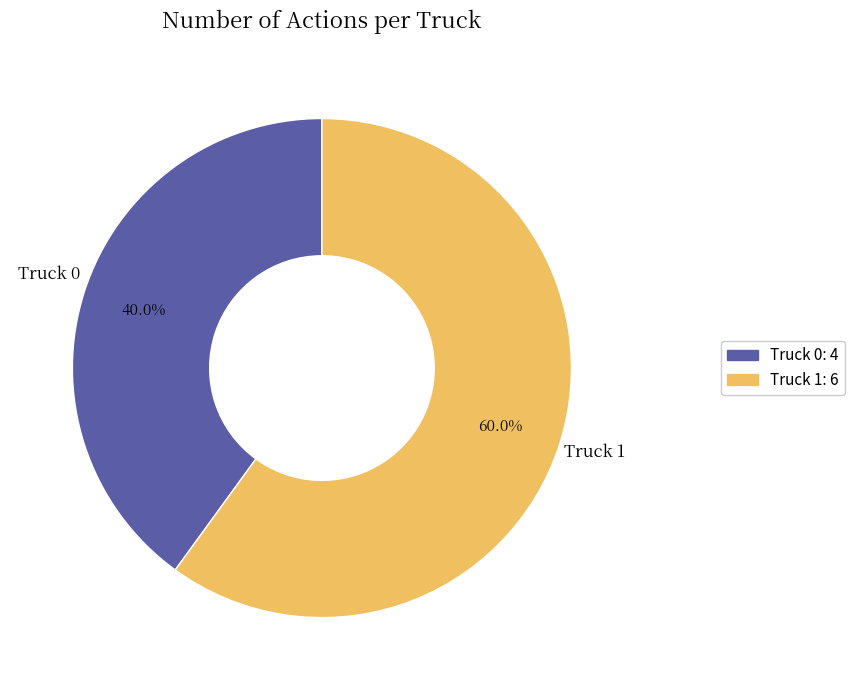

To the nearest percent, what percentage of the pie is Truck 0?

40%